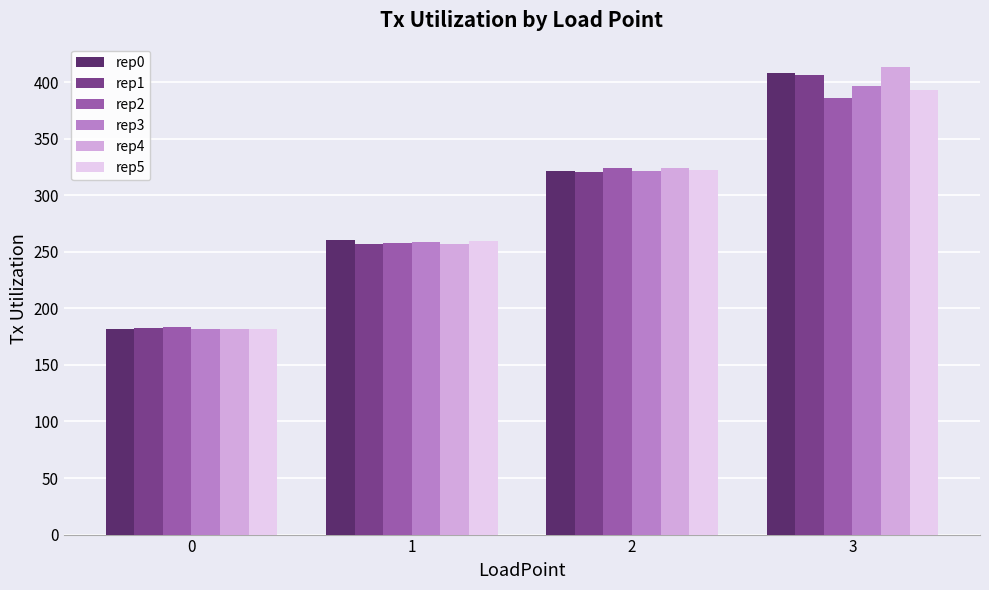

Are the bars grouped side by side (vs. stacked)?

Yes